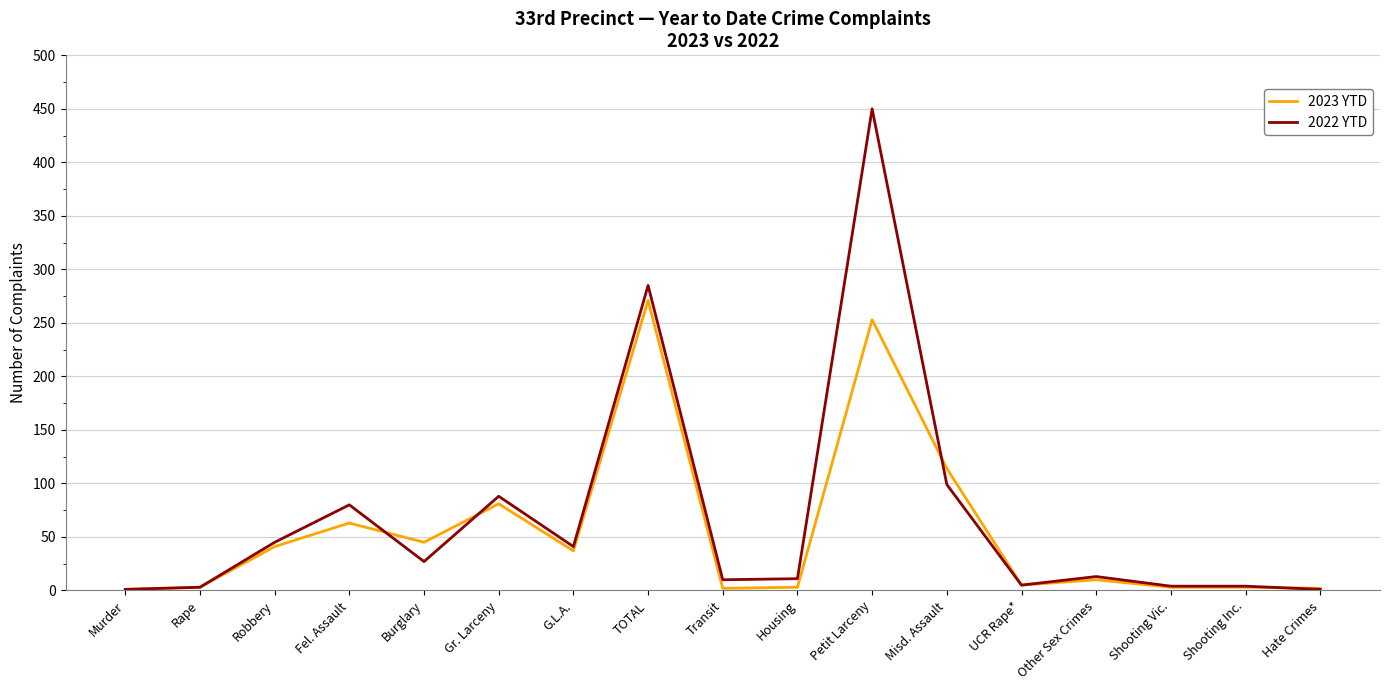

True or false: 2022 YTD has a value of 183 at Petit Larceny.

False